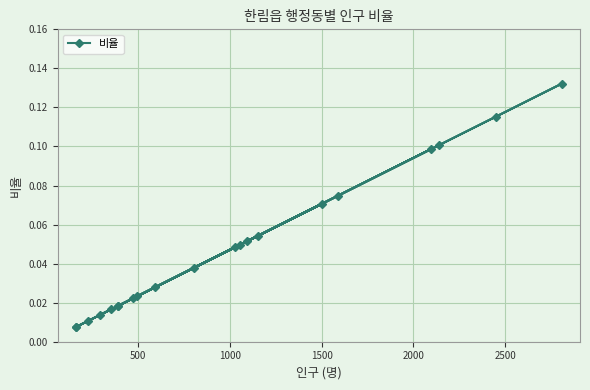

What is the sum of all values?

1.0